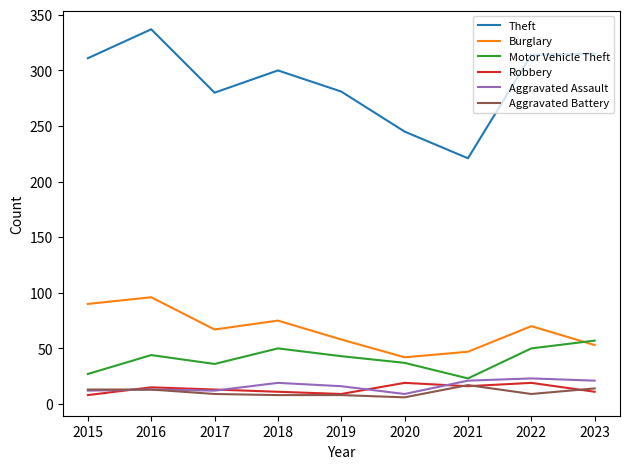

True or false: Aggravated Battery and Motor Vehicle Theft cross at least once.

False